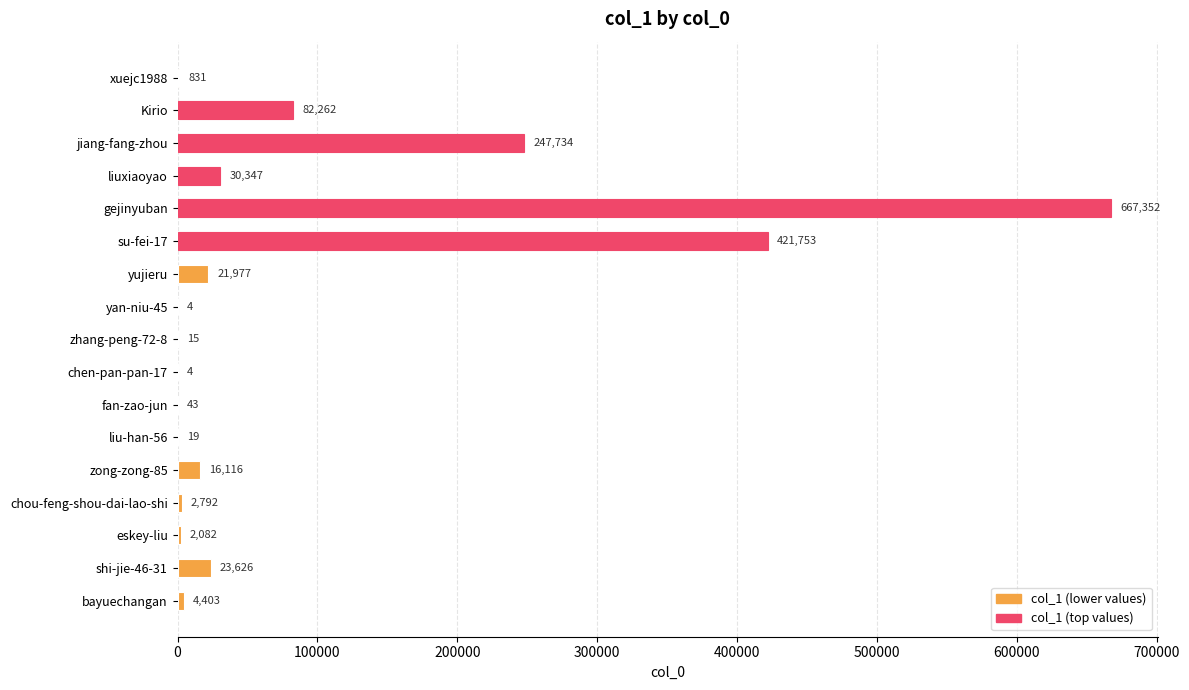

What is the sum of all values?

1521360